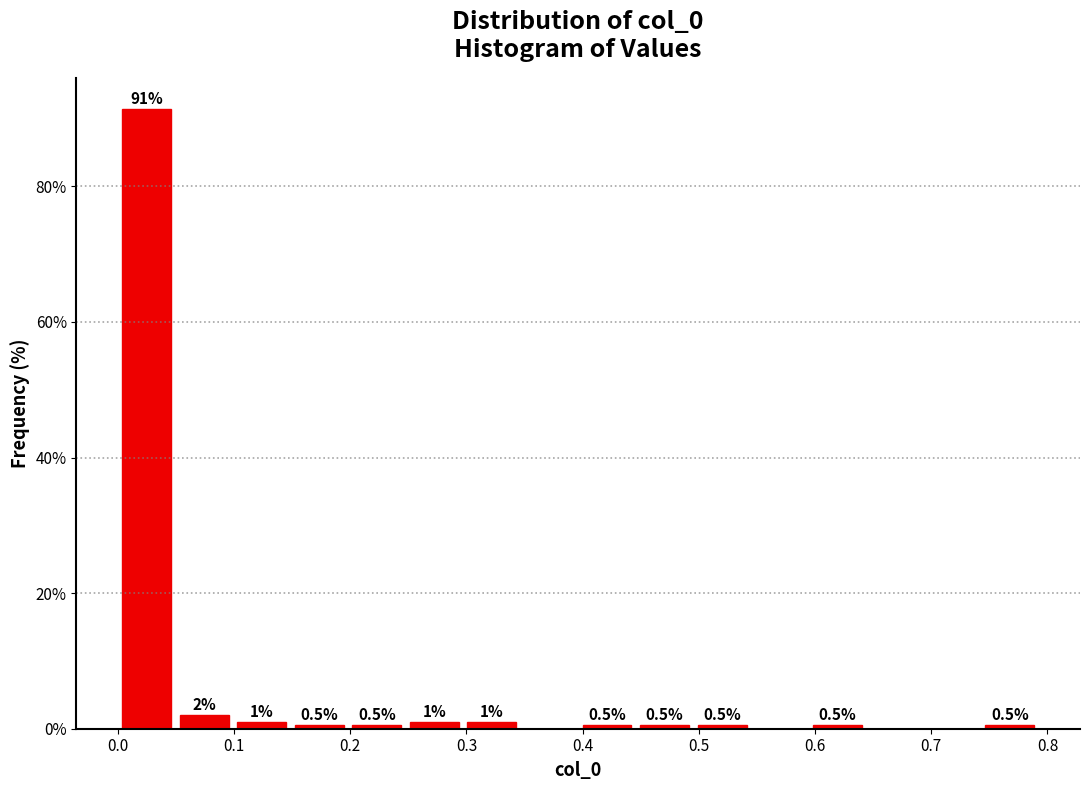

Over which range of the x-axis is the bar tallest?

0.00 to 0.05